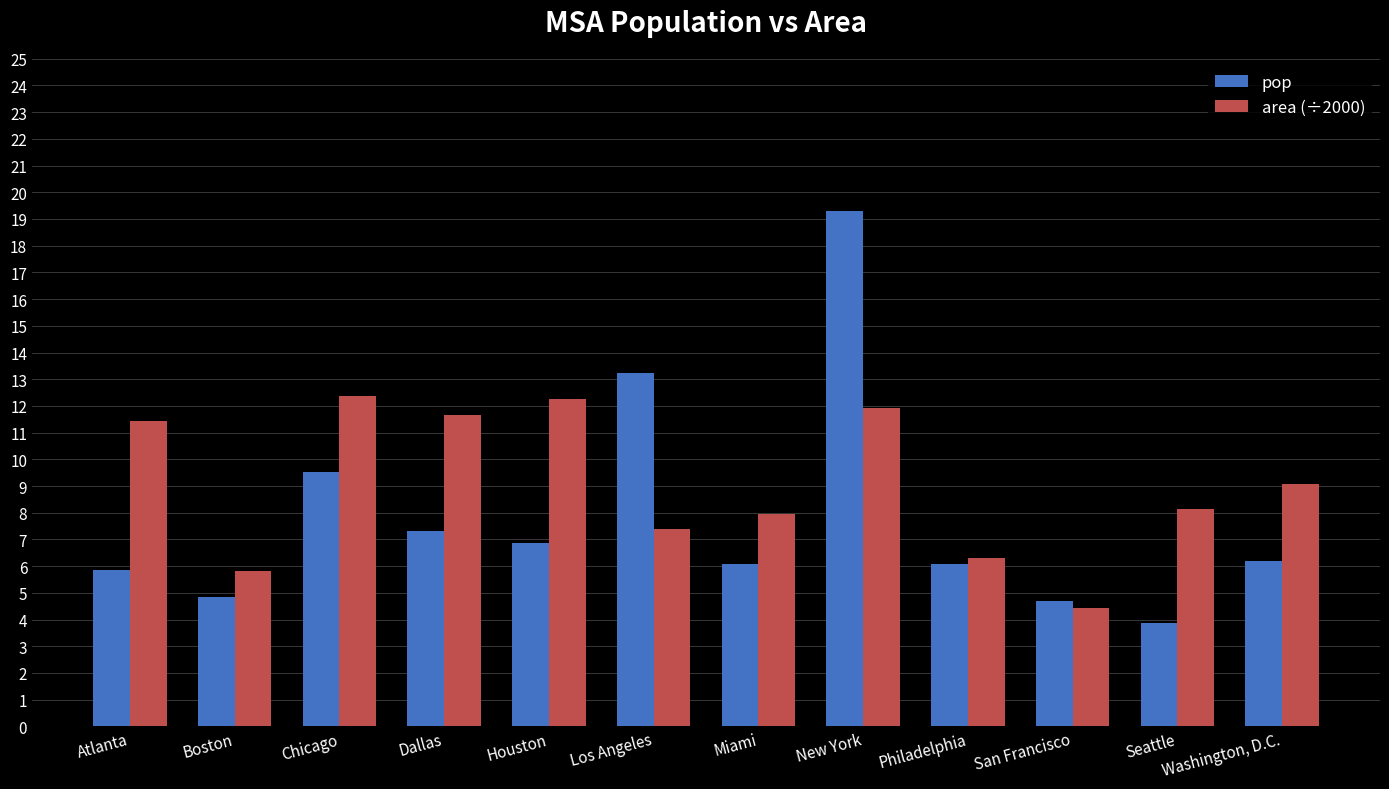

What are all the series names shown in the legend?

pop, area (÷2000)